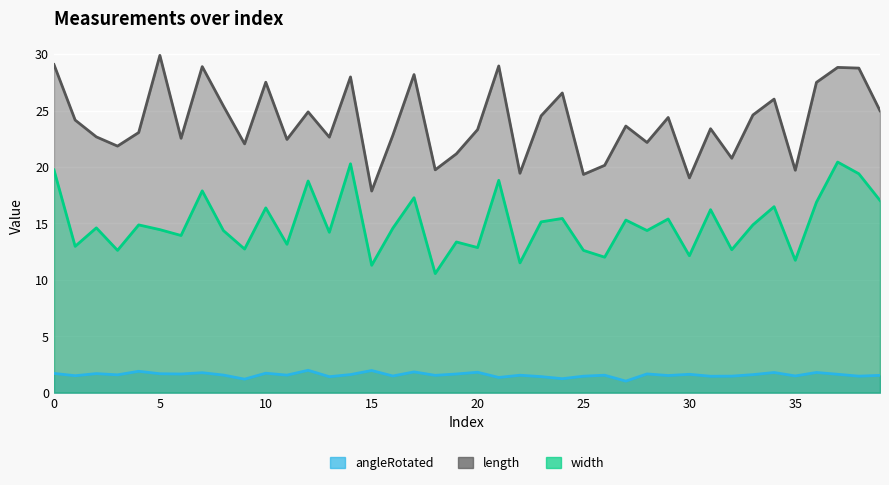

Between 13 and 4, which is larger?

4